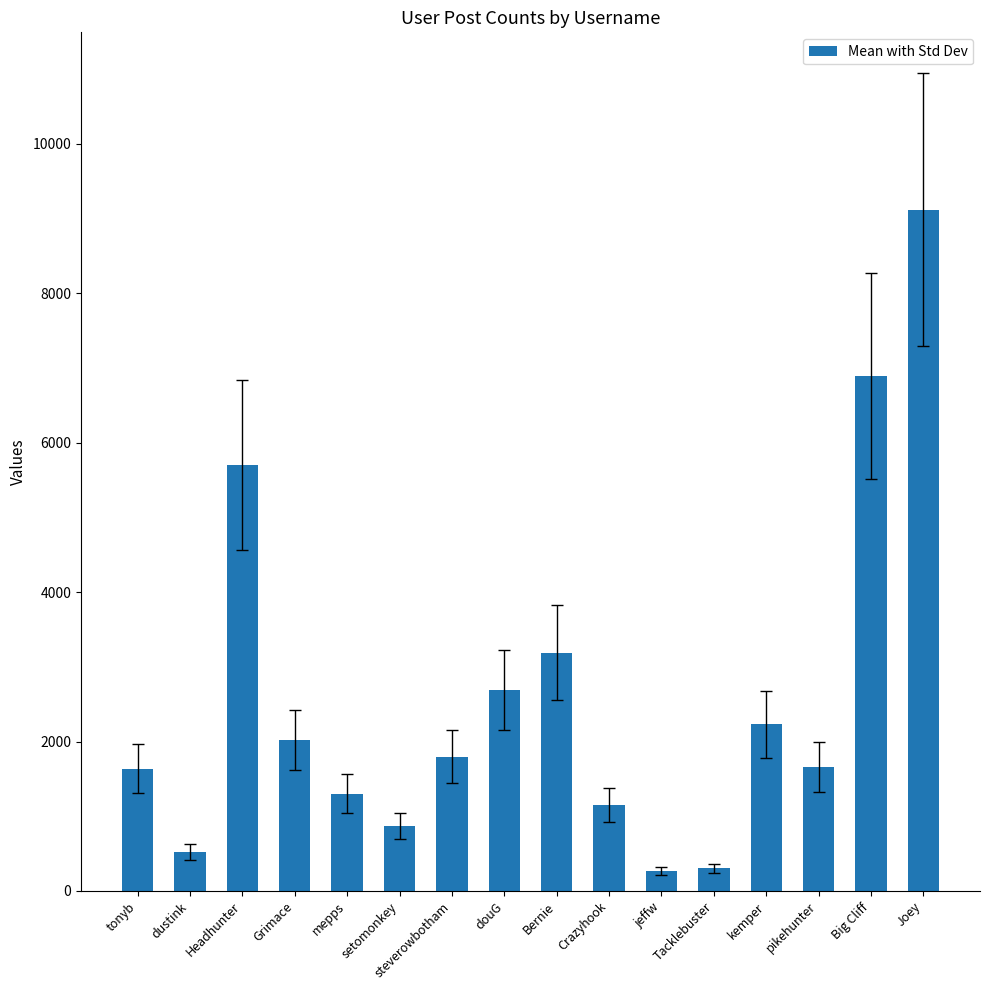

How many values are below 1800?

8